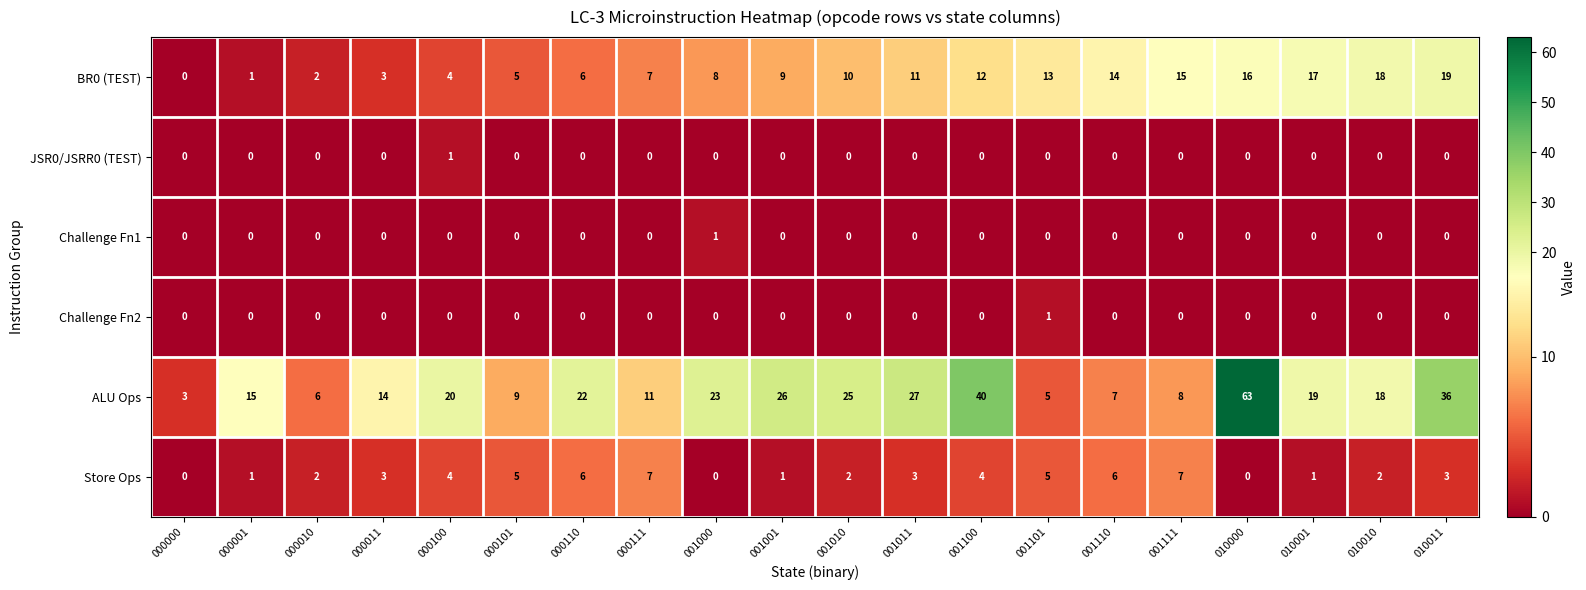

Rank the categories by ALU Ops value from lowest to highest.

000000, 001101, 000010, 001110, 001111, 000101, 000111, 000011, 000001, 010010, 010001, 000100, 000110, 001000, 001010, 001001, 001011, 010011, 001100, 010000